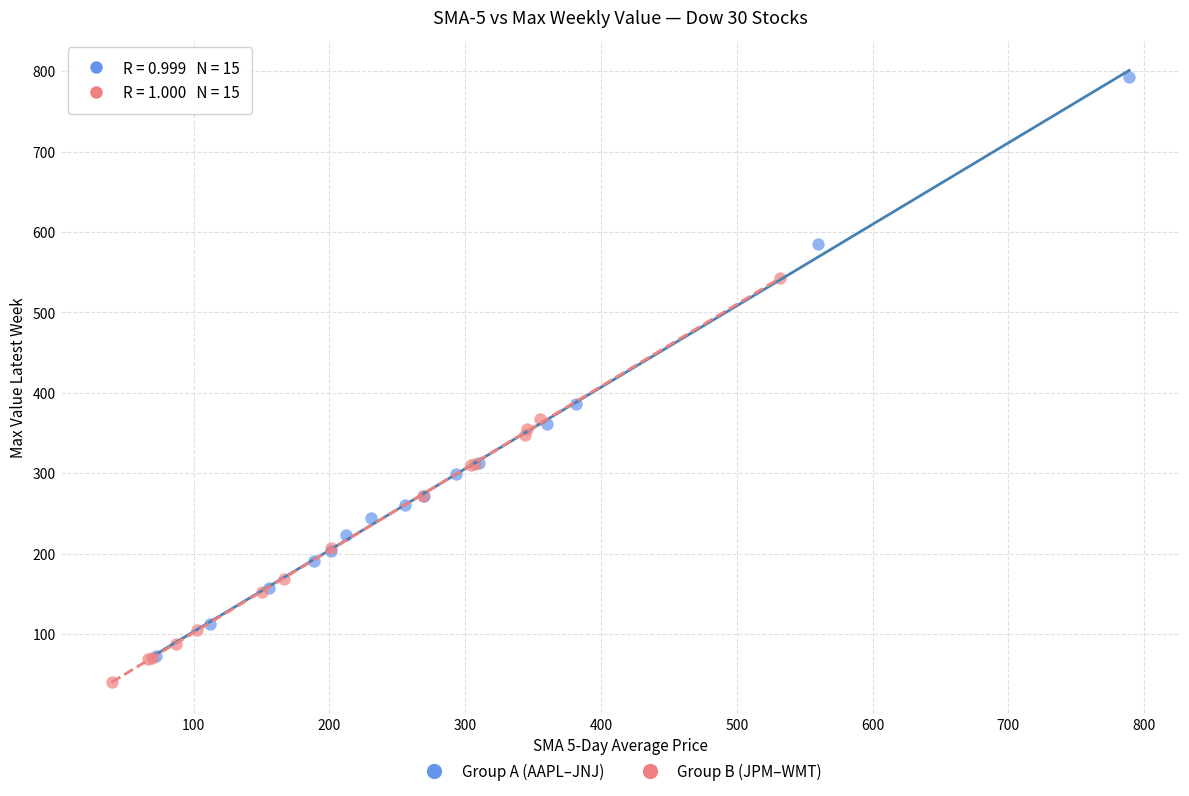

Which series reaches the maximum Y coordinate?

Group A (AAPL–JNJ)